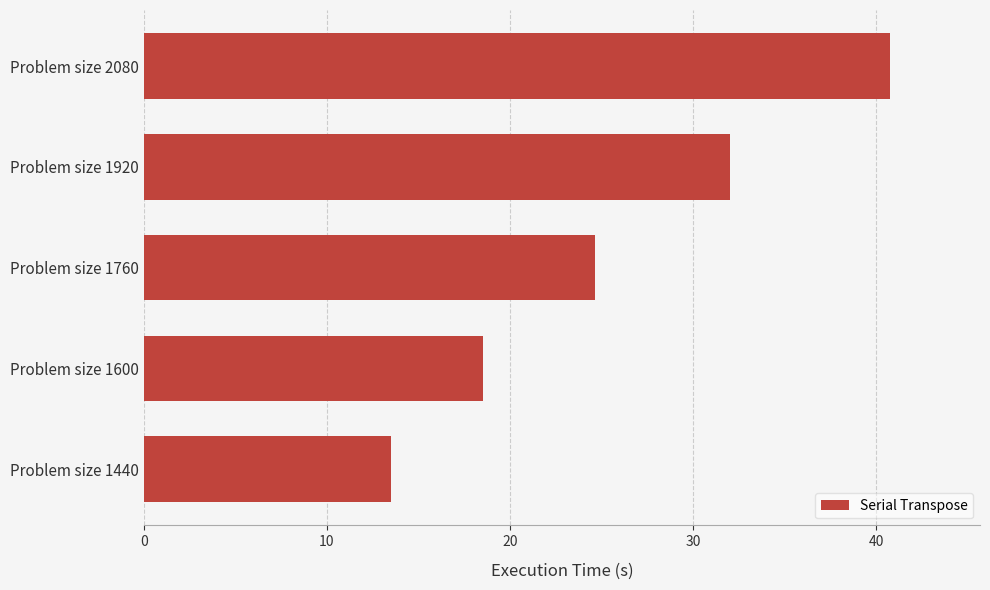

Which has a higher value, Problem size 2080 or Problem size 1440?

Problem size 2080